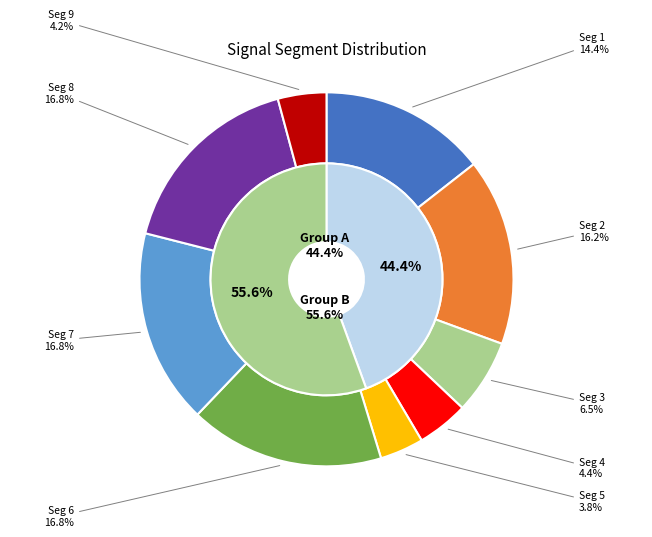

What is the smallest slice in the pie chart?

signal segment 5